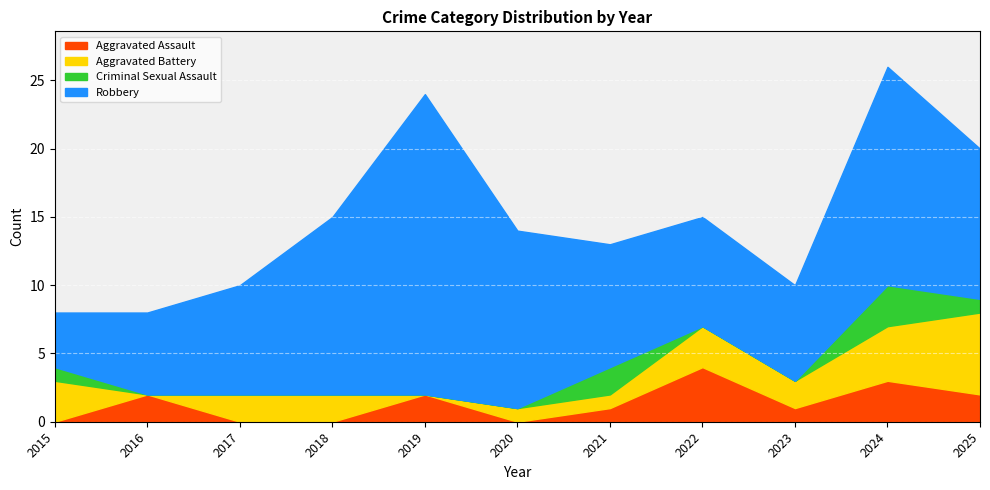

At which category is the sum across all series the highest?

2024